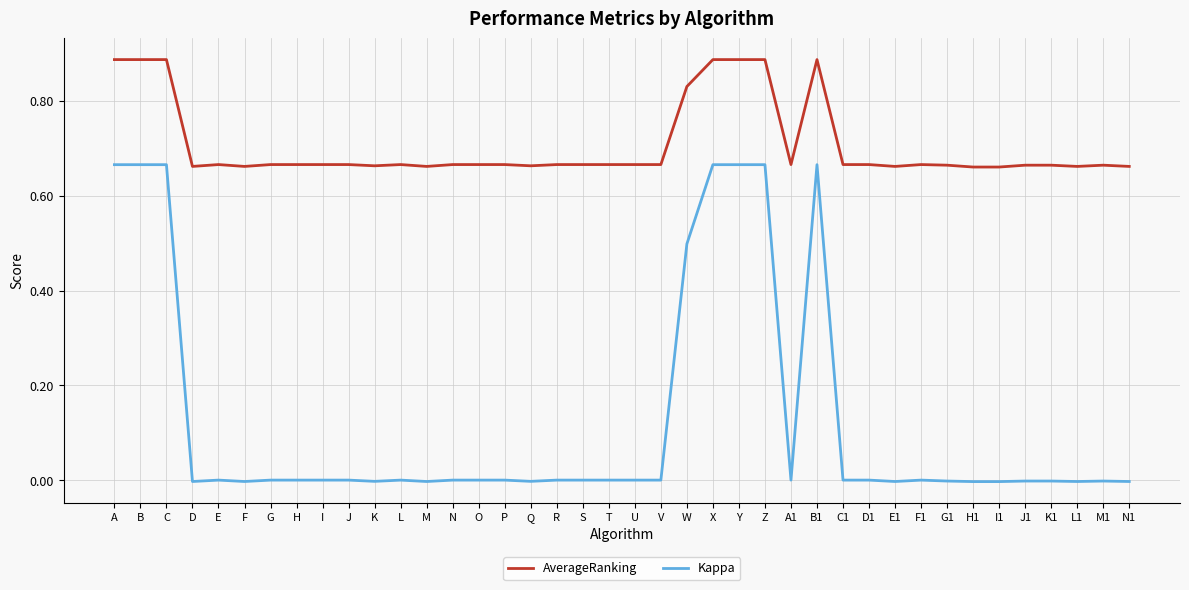

What is the difference between the highest and lowest values at C?

0.2